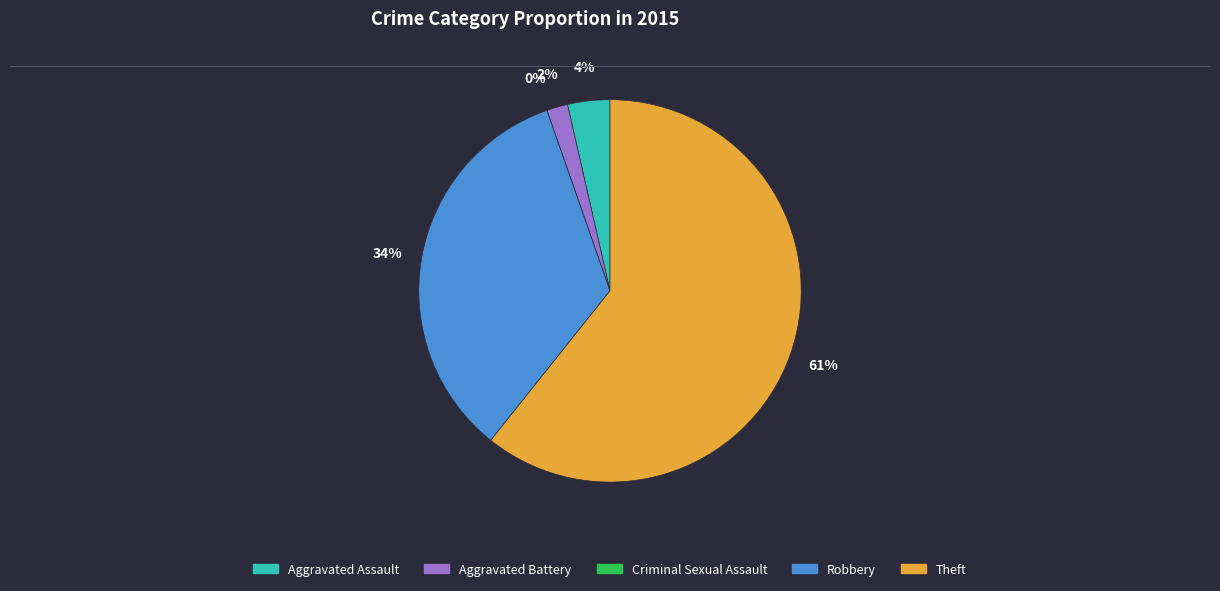

Do Criminal Sexual Assault and Aggravated Assault together represent more than half of the pie?

No